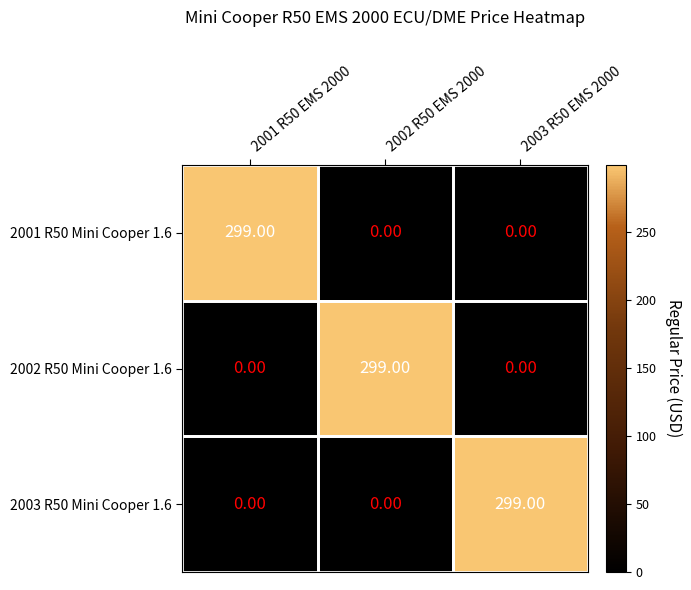

At how many categories does at least one series exceed 267?

3